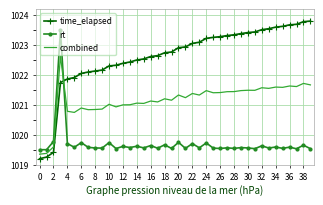

What is the sum of all rt values?

40787.8